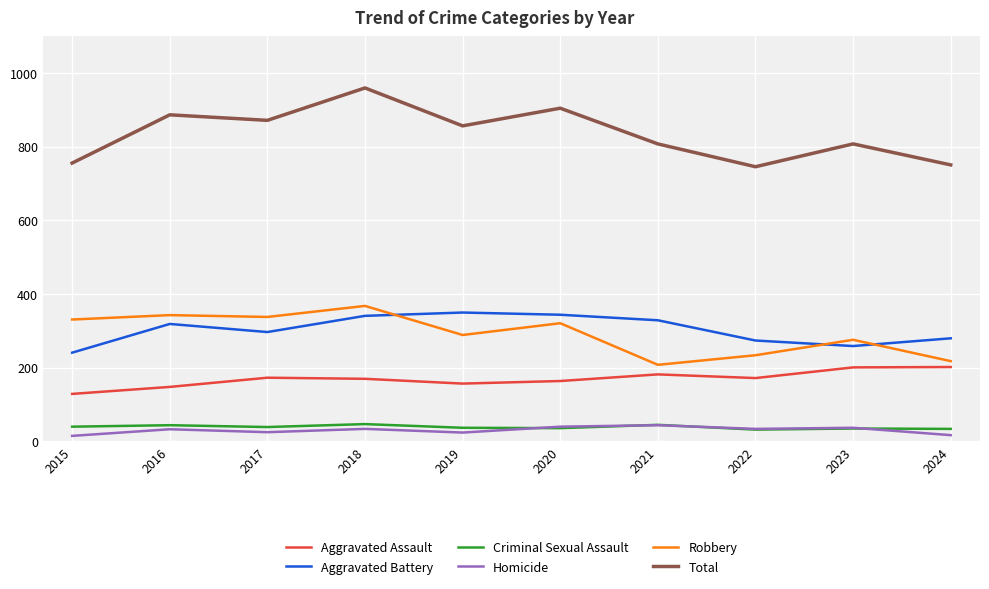

Which series has the largest range (max minus min)?

Total